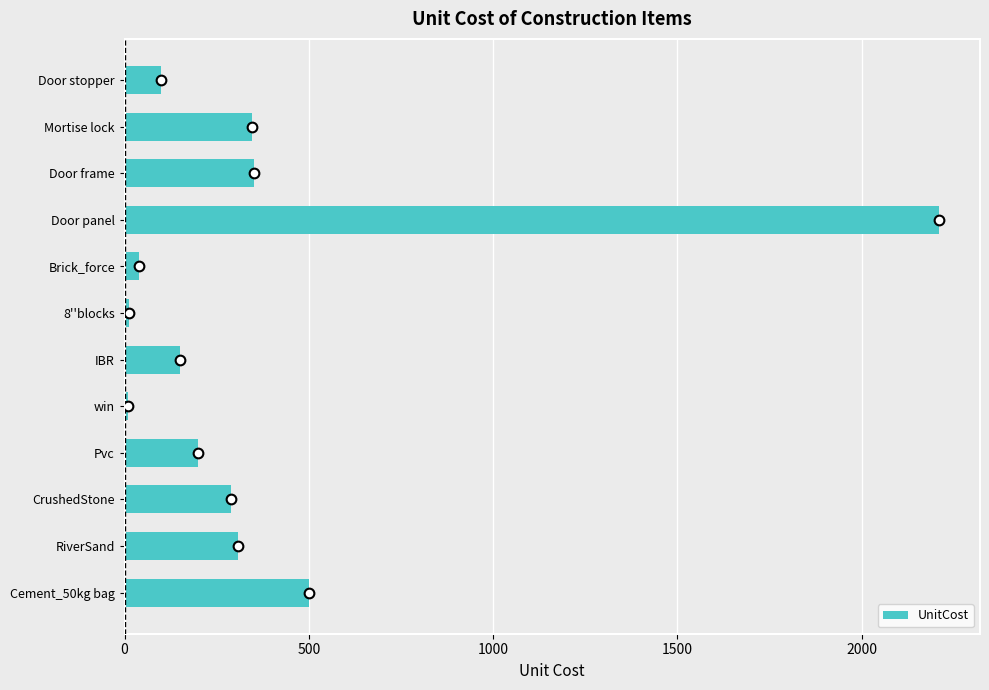

Between 8''blocks and Door frame, which is larger?

Door frame